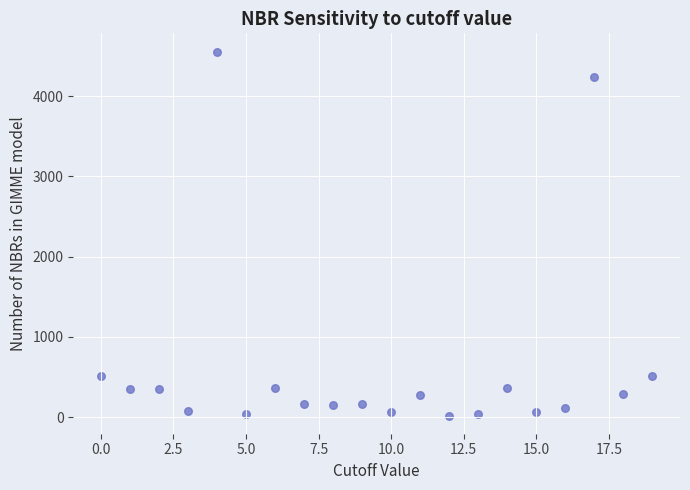

What is the range of Y values (max minus min)?

4534.4